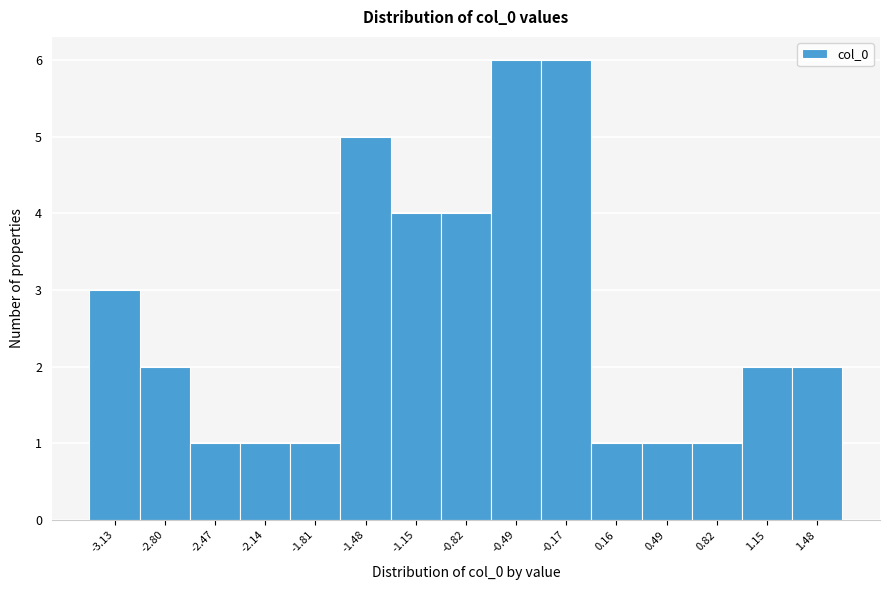

Reading left to right, extract all data points from this chart.

-3.13=3	-2.80=2	-2.47=1	-2.14=1	-1.81=1	-1.48=5	-1.15=4	-0.82=4	-0.49=6	-0.17=6	0.16=1	0.49=1	0.82=1	1.15=2	1.48=2